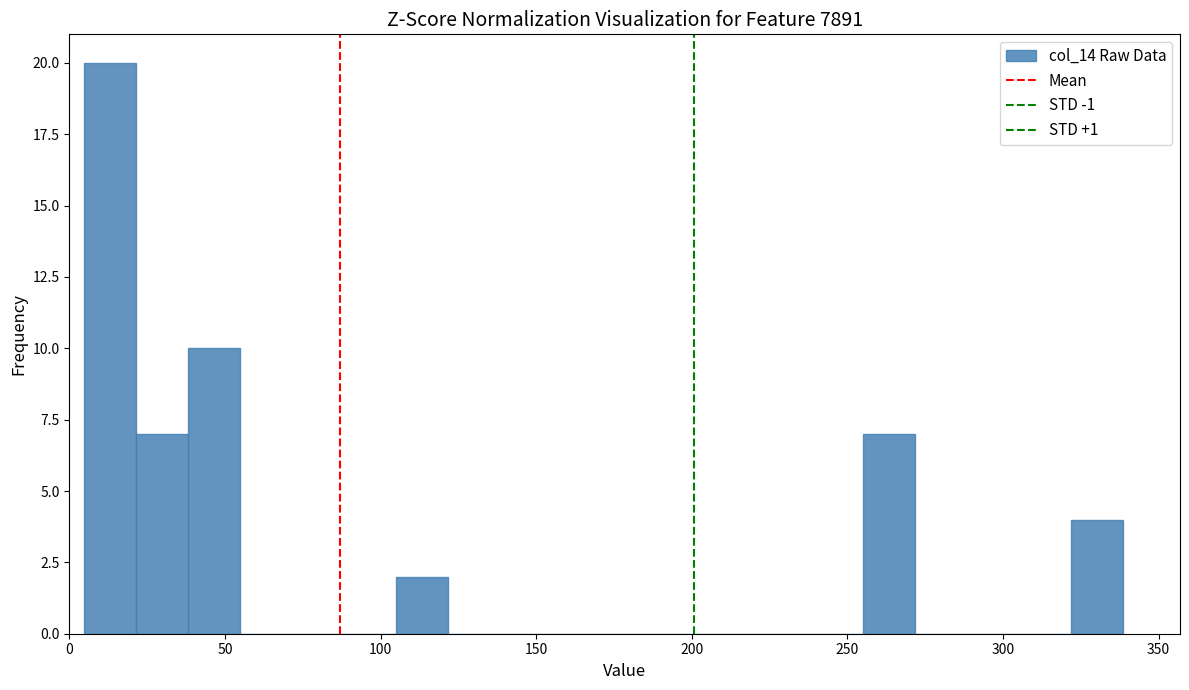

Around what value on the x-axis is the tallest bar? Give the approximate position of its centre, as read against the axis.

15